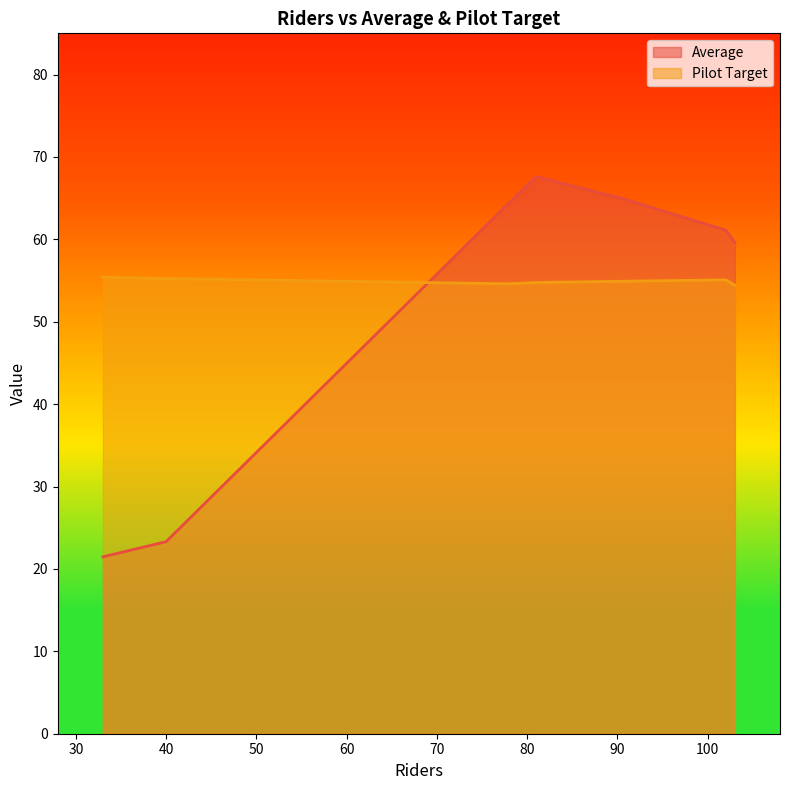

What is the sum of all Pilot Target values?

384.4